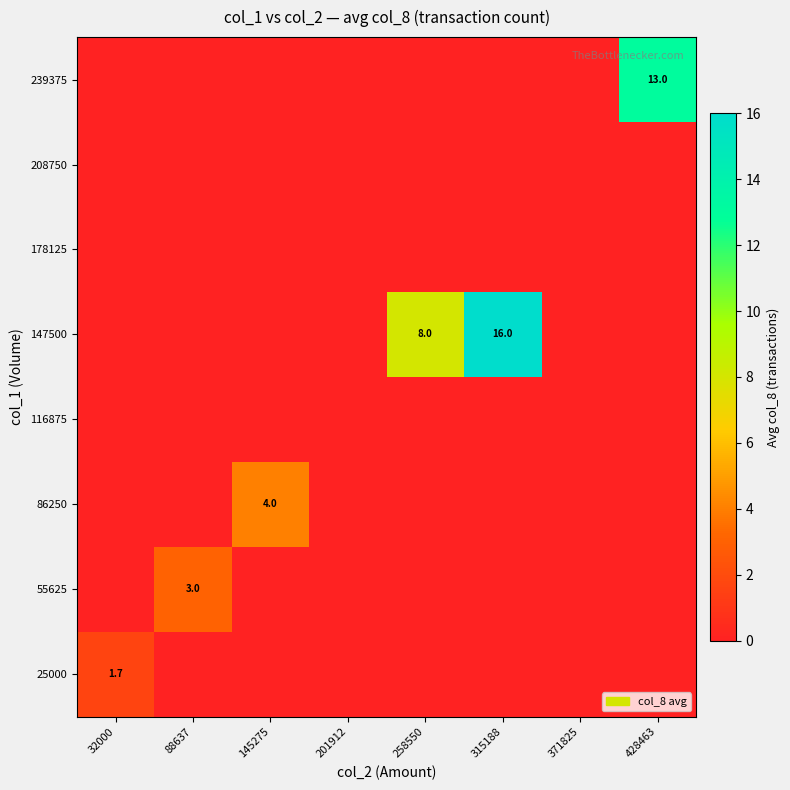

The value of 25000 at 32000 is 1.7. True or false?

True